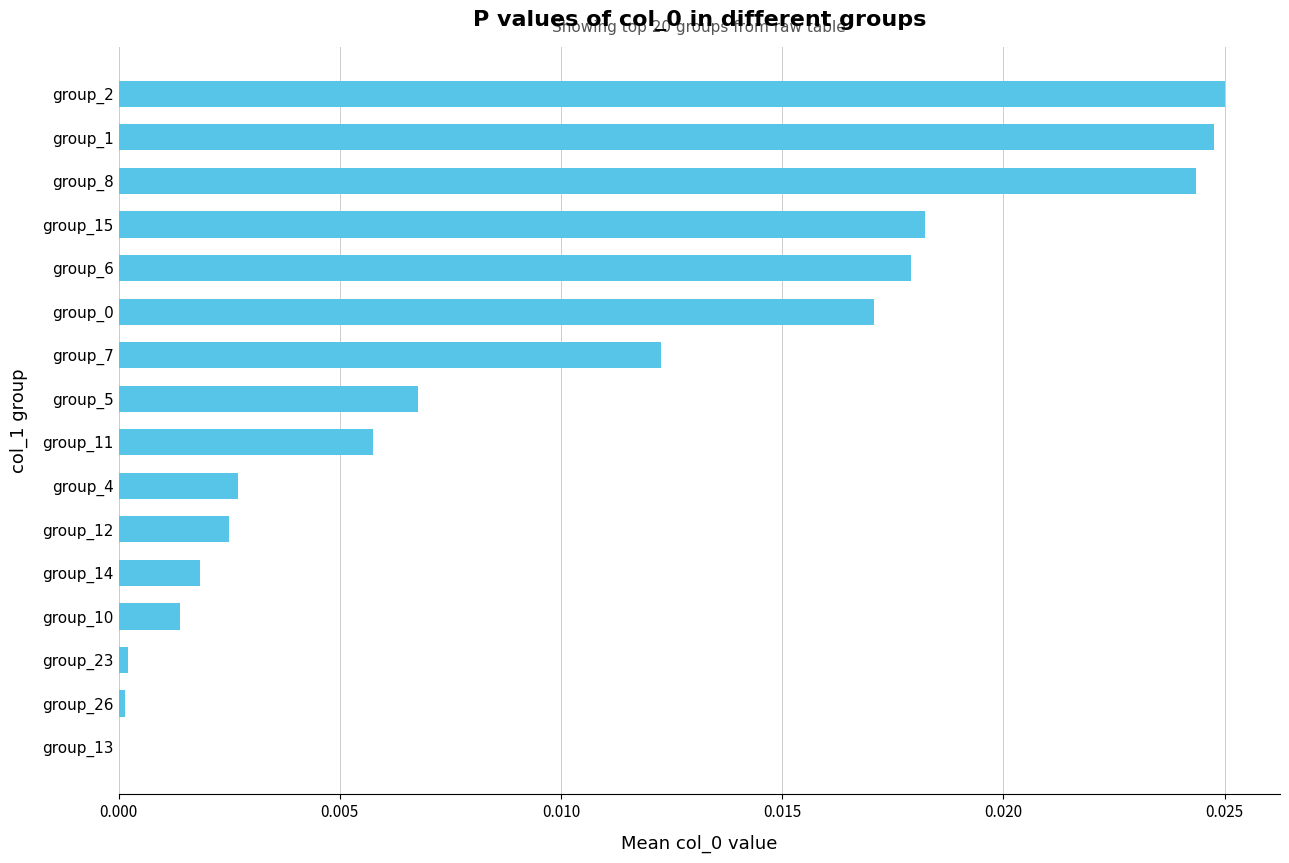

True or false: the data shows 0.0 at group_2.

True